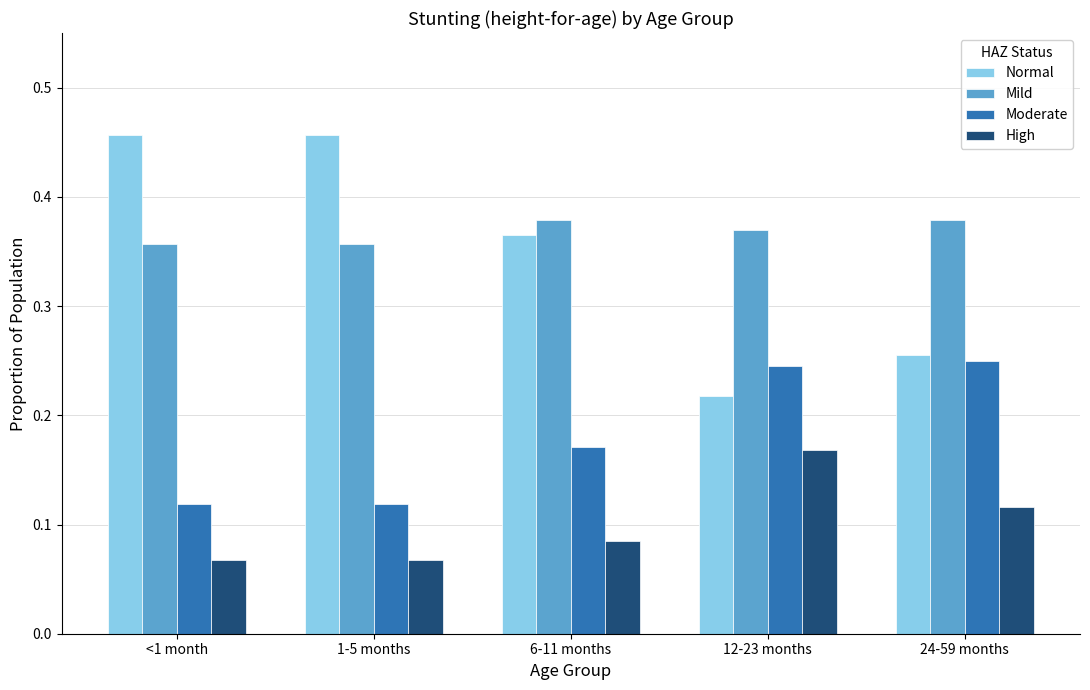

Are the bars horizontal?

No